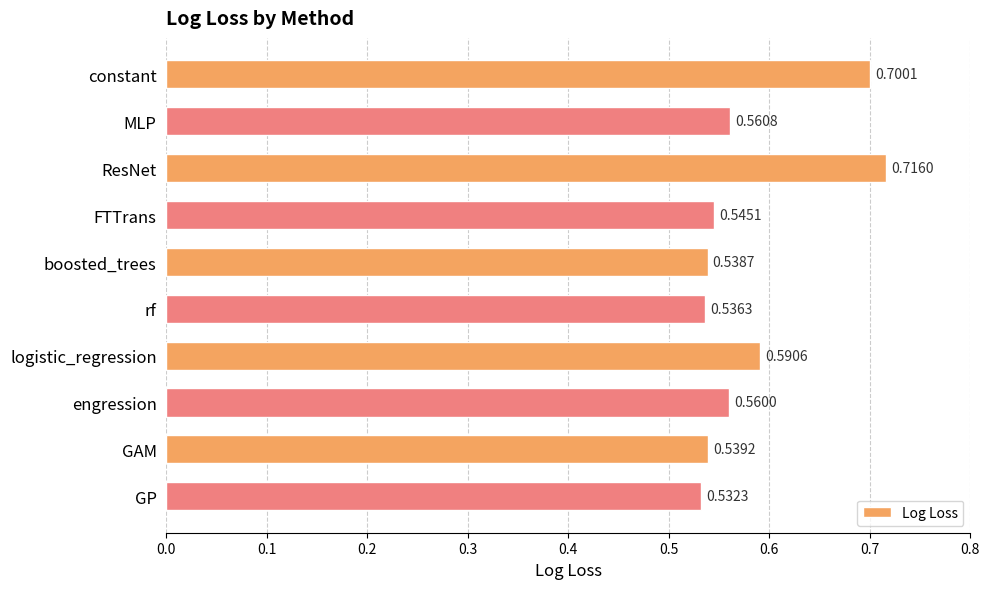

What is the label of the 10th bar from the bottom?

constant